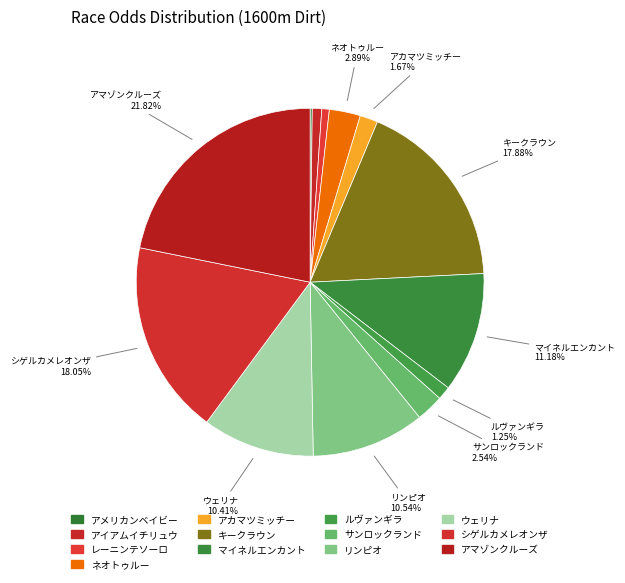

True or false: シゲルカメレオンザ accounts for 27% of the total.

False